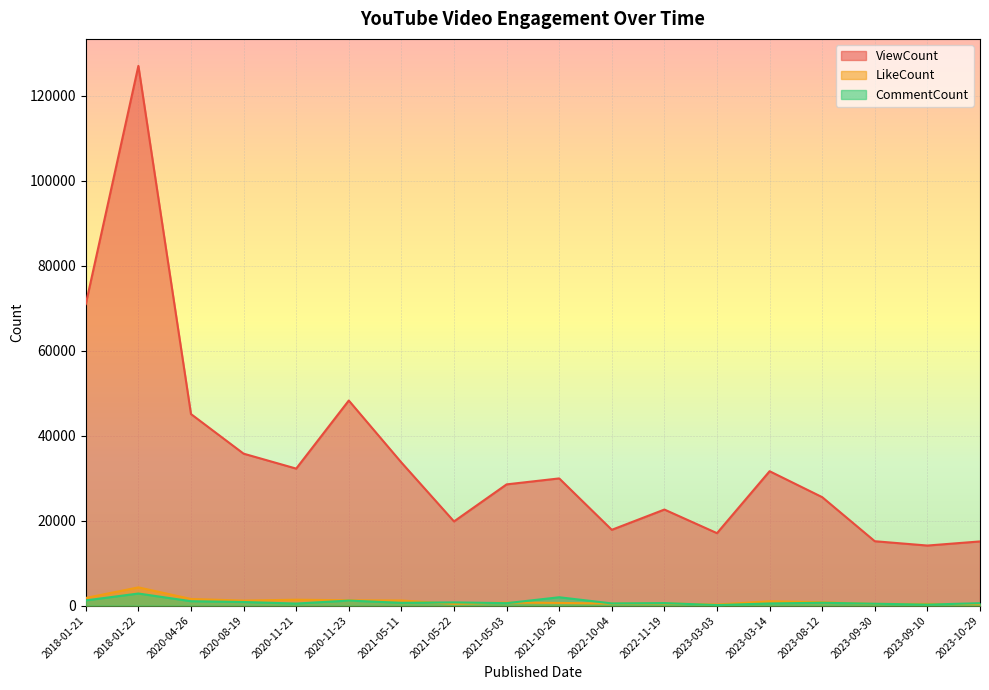

In ViewCount, how many points are lower than both neighbors (excluding endpoints)?

5